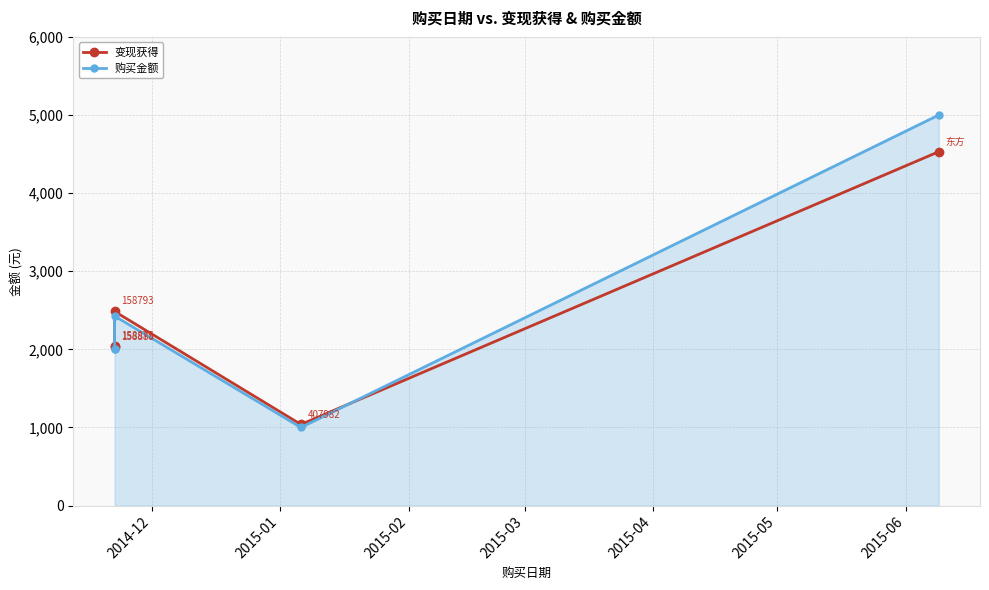

Reading left to right, transcribe all the data shown in this chart.

变现获得: 2030.7	2048.5	2485.7	1038.5	4530.4
购买金额: 2000.0	2000.0	2426.8	1000.0	5000.0